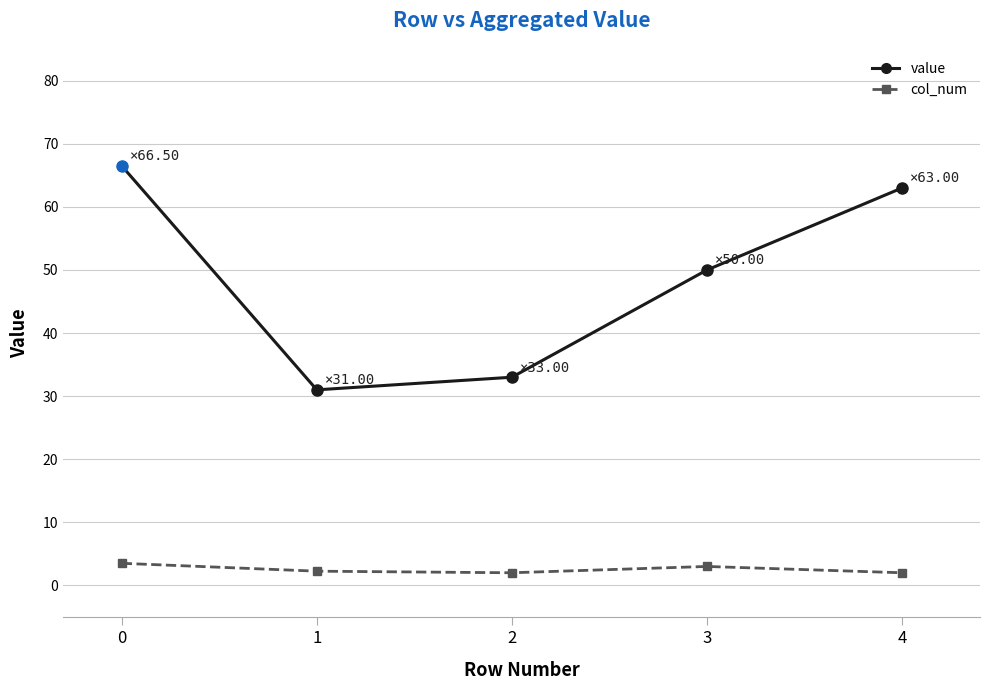

Count the number of data series in this chart.

2